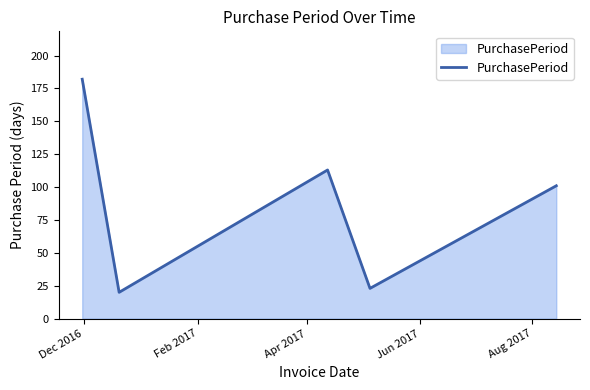

True or false: there are more than 2 points higher than both neighbors.

False